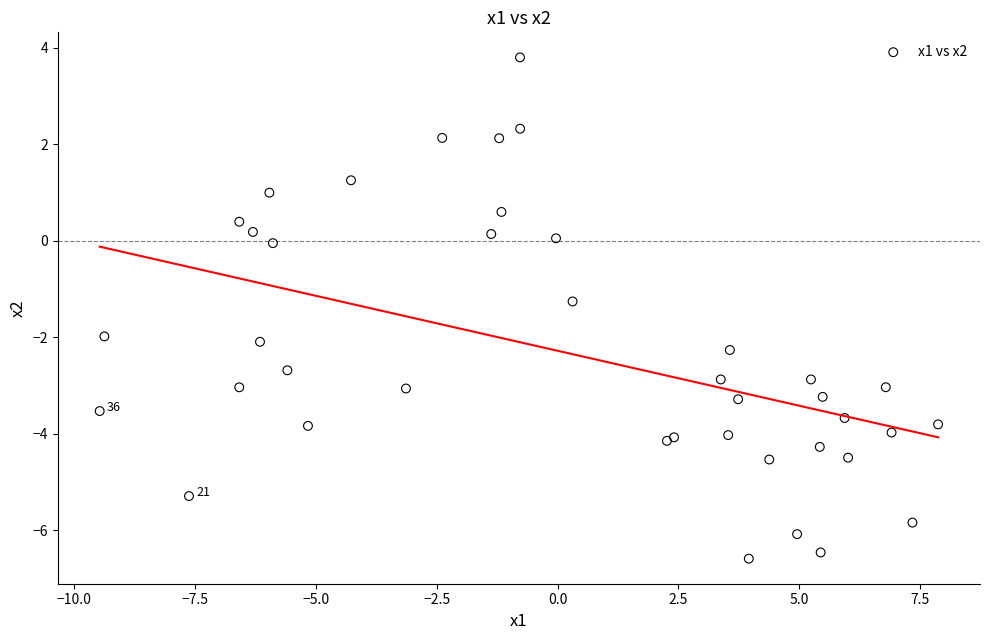

What Y value in the scatter plot is closest to -1?

-1.3